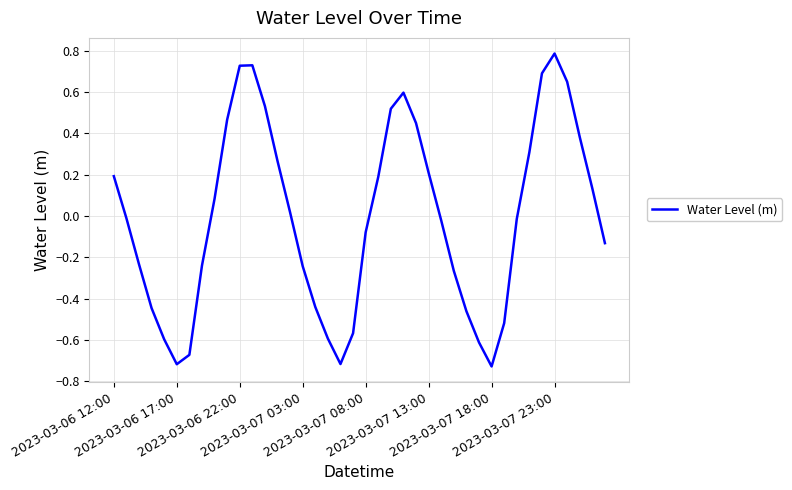

What is the greatest value displayed?

0.8